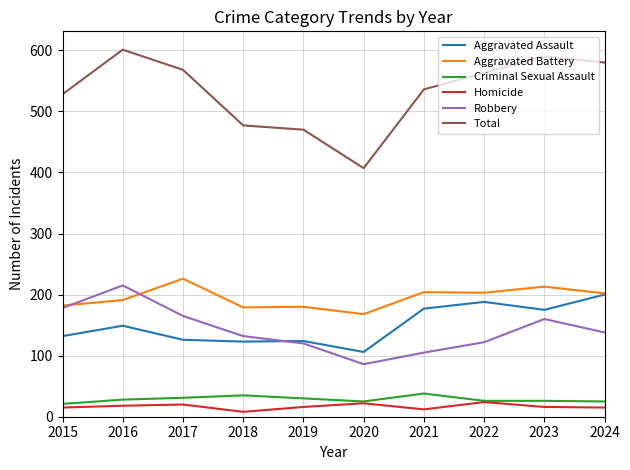

Read the Total value at 2020, to the nearest 10.

410